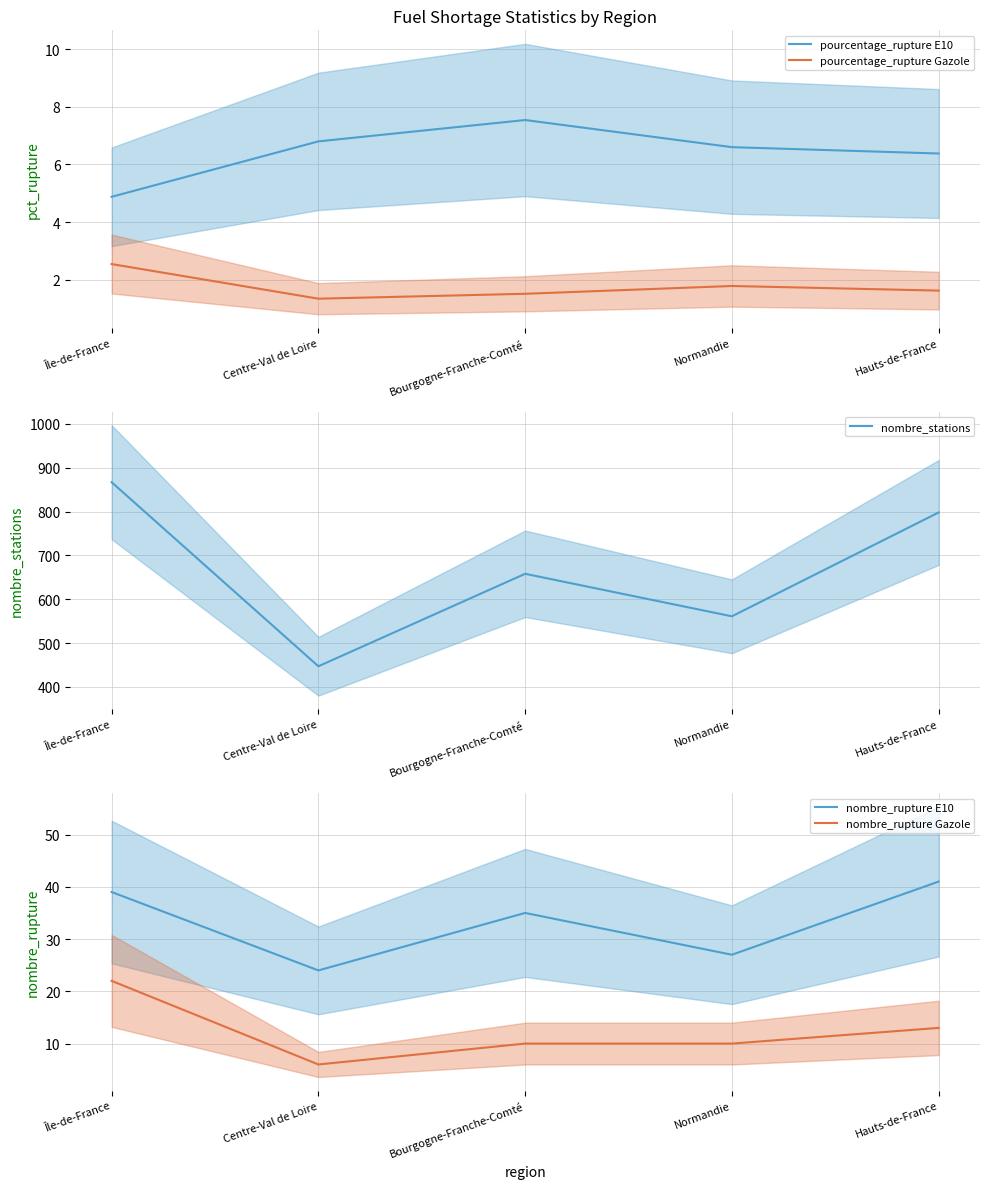

True or false: nombre_rupture E10 and pourcentage_rupture E10 intersect in this chart.

False